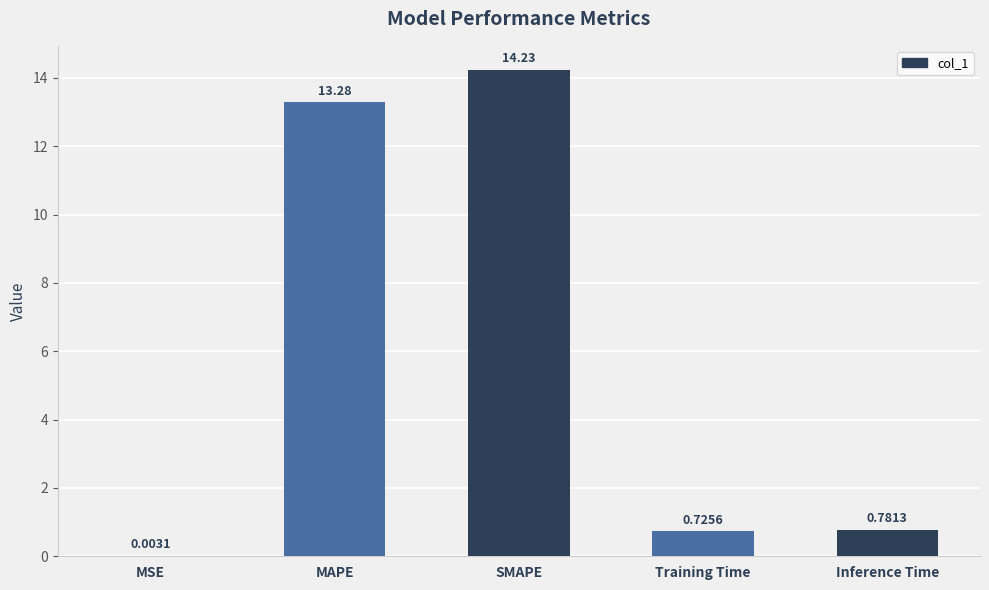

At which category does the chart reach its peak across all series?

SMAPE